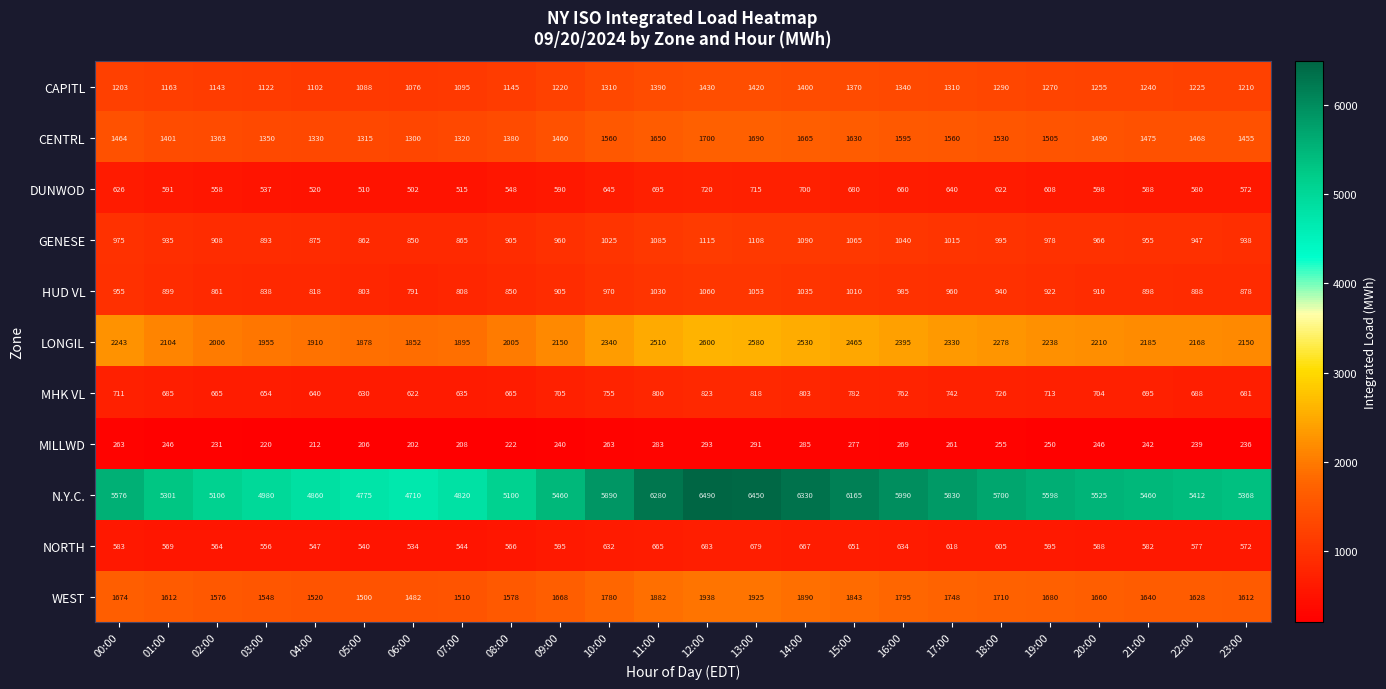

At which category does the chart reach its peak across all series?

12:00